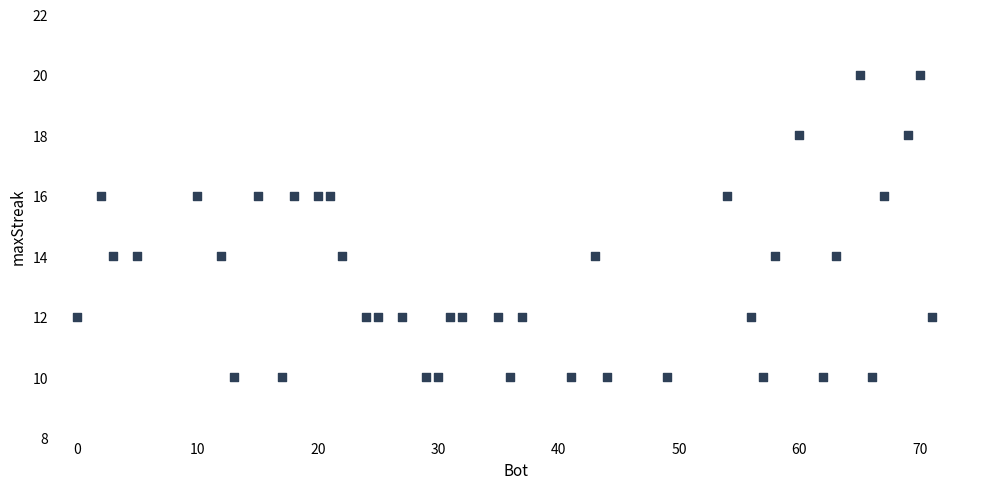

What is the range of Y values (max minus min)?

10